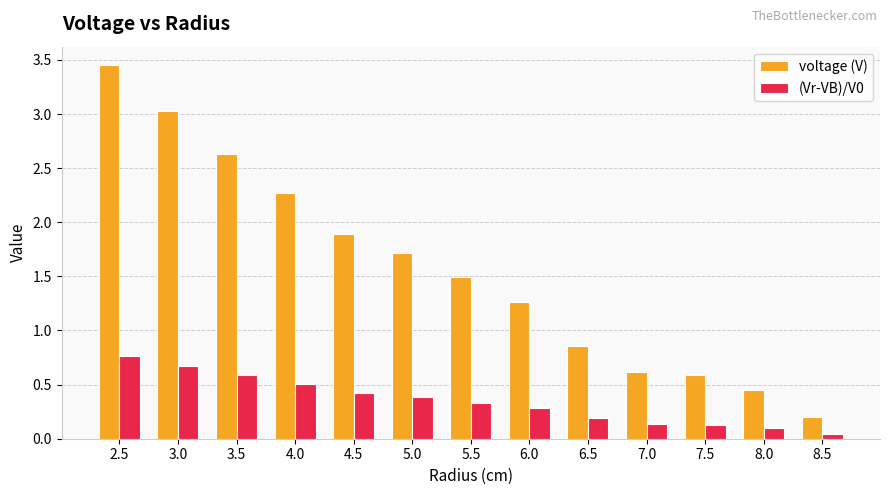

At how many categories does at least one series exceed 0?

13